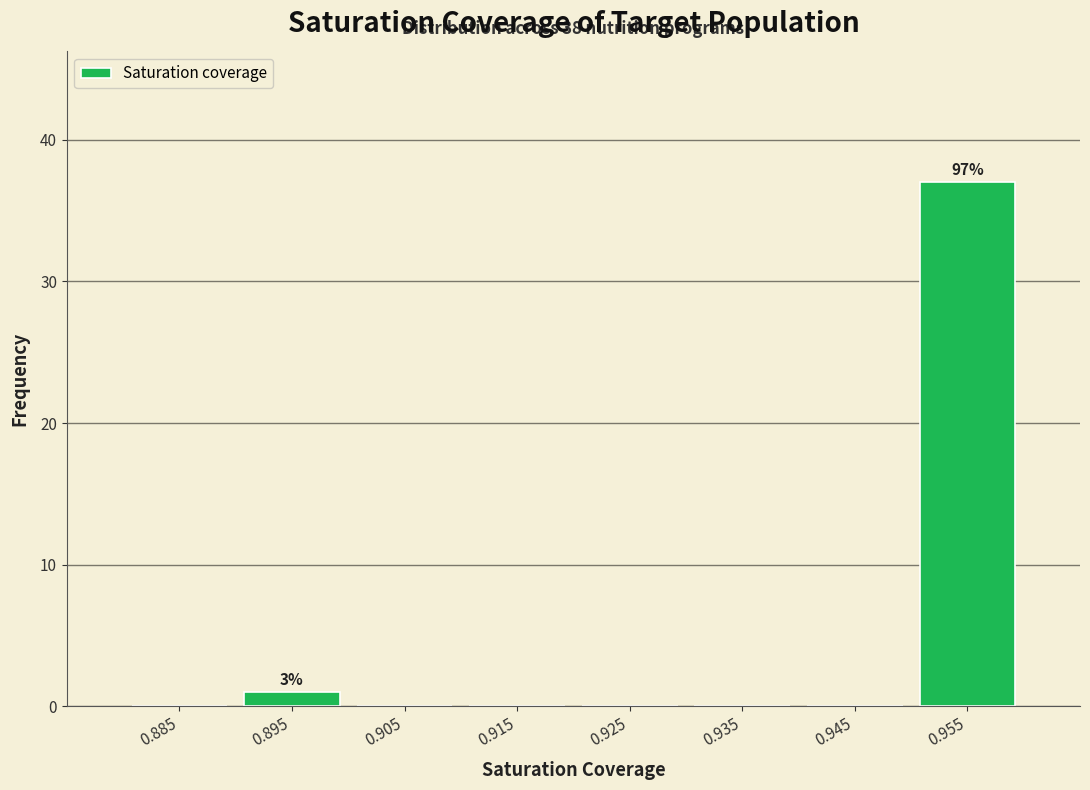

Which range on the x-axis has the tallest bar?

0.95 to 0.96